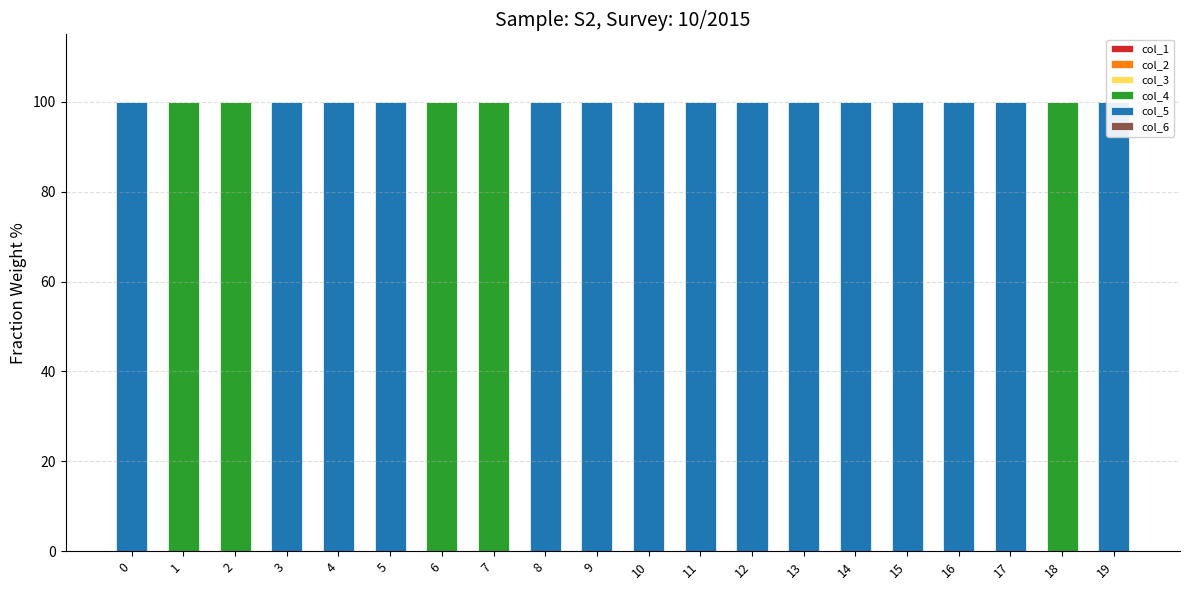

Reading left to right, transcribe all the data shown in this chart.

col_1: 0=0	1=0	2=0	3=0	4=0	5=0	6=0	7=0	8=0	9=0	10=0	11=0	12=0	13=0	14=0	15=0	16=0	17=0	18=0	19=0
col_2: 0=0	1=0	2=0	3=0	4=0	5=0	6=0	7=0	8=0	9=0	10=0	11=0	12=0	13=0	14=0	15=0	16=0	17=0	18=0	19=0
col_3: 0=0	1=0	2=0	3=0	4=0	5=0	6=0	7=0	8=0	9=0	10=0	11=0	12=0	13=0	14=0	15=0	16=0	17=0	18=0	19=0
col_4: 0=0	1=1	2=1	3=0	4=0	5=0	6=1	7=1	8=0	9=0	10=0	11=0	12=0	13=0	14=0	15=0	16=0	17=0	18=1	19=0
col_5: 0=1	1=0	2=0	3=1	4=1	5=1	6=0	7=0	8=1	9=1	10=1	11=1	12=1	13=1	14=1	15=1	16=1	17=1	18=0	19=1
col_6: 0=0	1=0	2=0	3=0	4=0	5=0	6=0	7=0	8=0	9=0	10=0	11=0	12=0	13=0	14=0	15=0	16=0	17=0	18=0	19=0